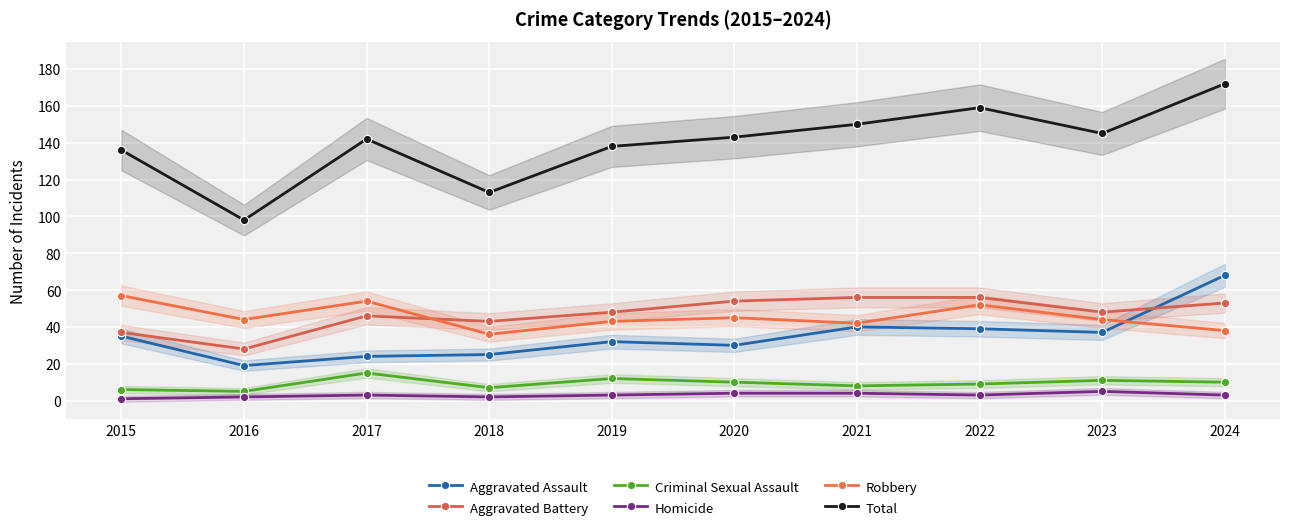

In Homicide, how many points are higher than both neighbors (excluding endpoints)?

2